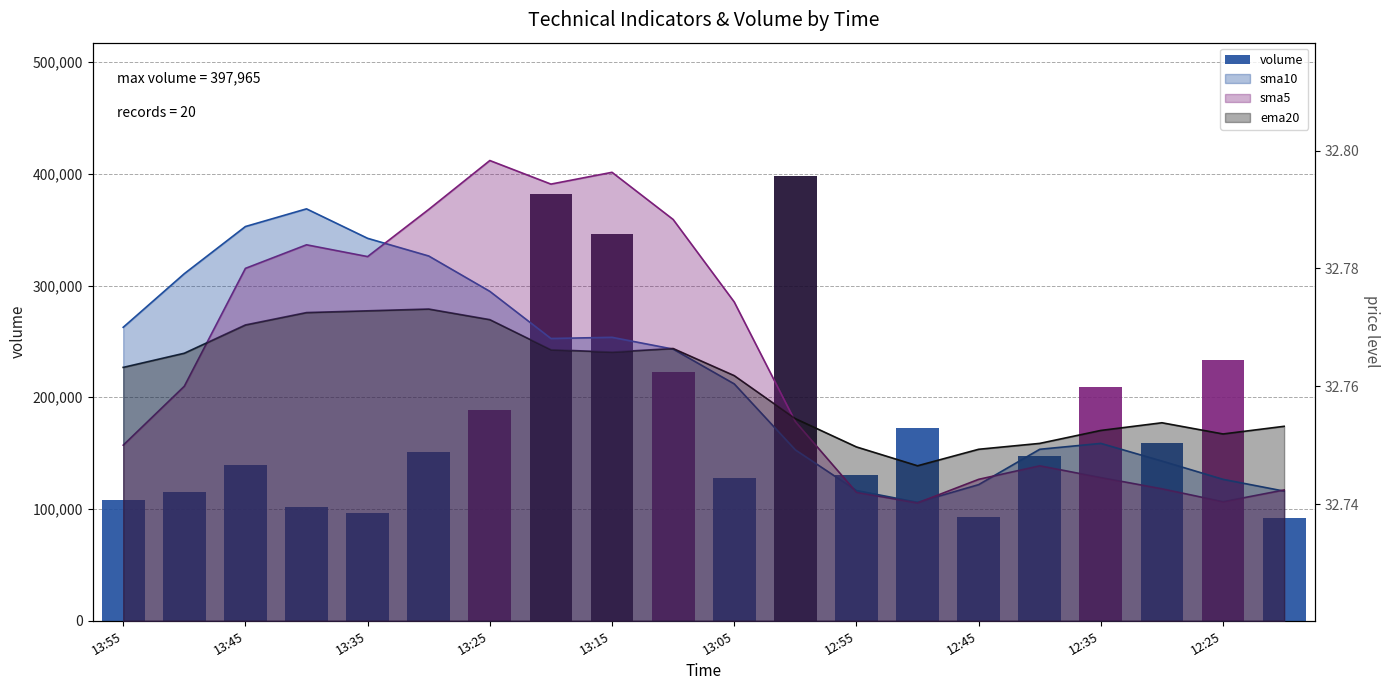

What is the average value?

180767